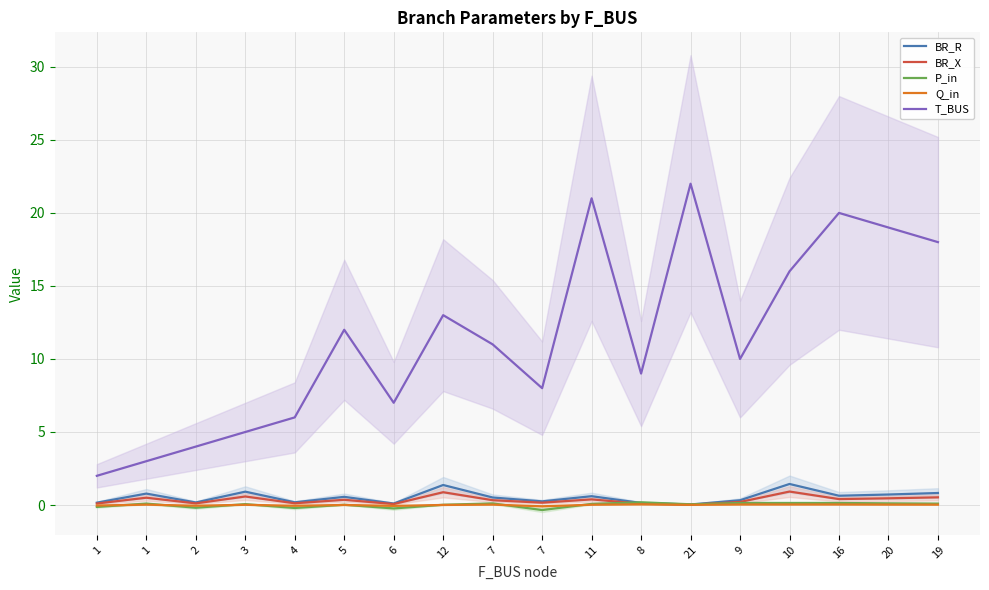

What is the maximum value shown in the chart?

22.0